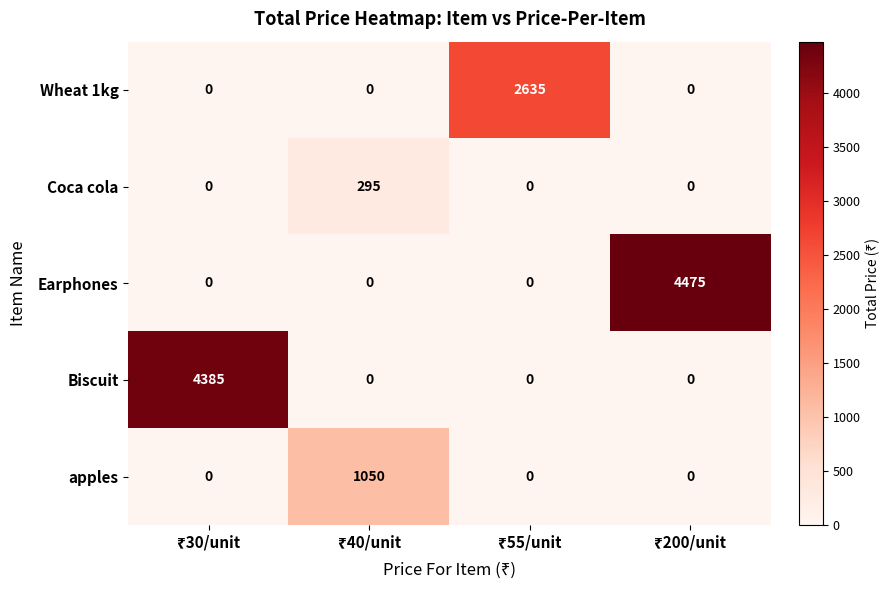

Count the Biscuit values in the range 0 to 4385.

4